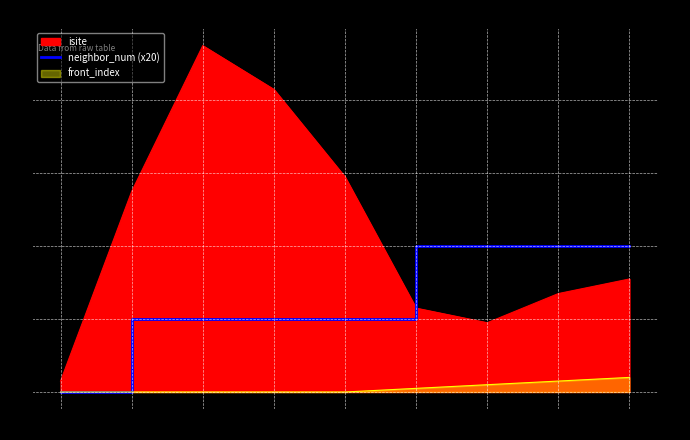

At which label is the value closest to 20?

1